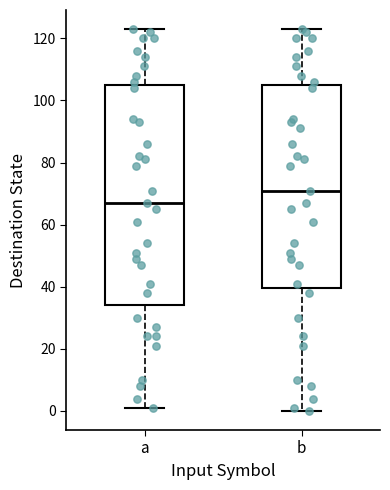

Which box's median line is the highest?

b